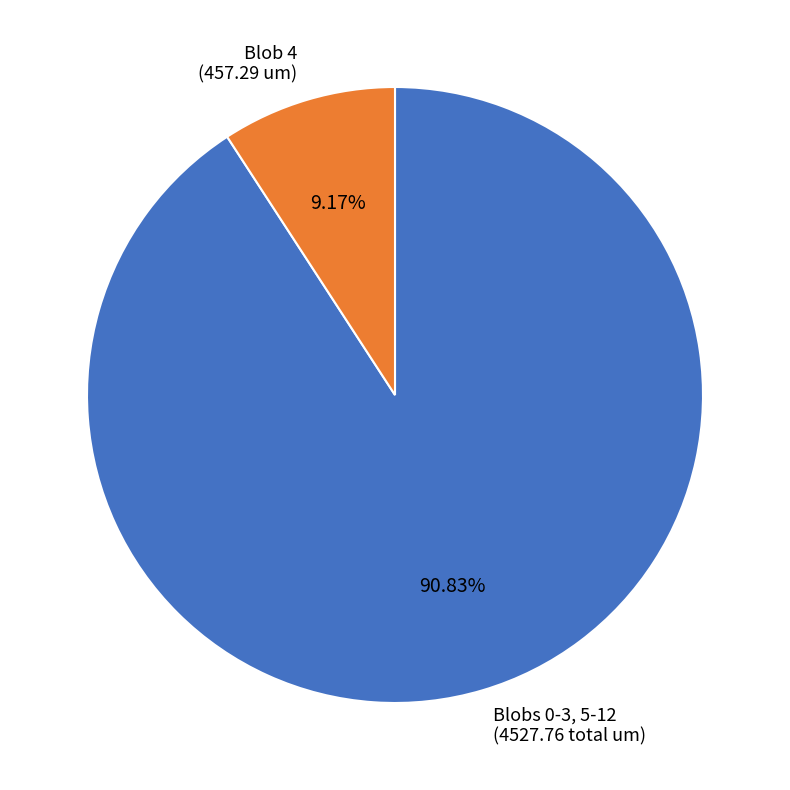

Does Blob 4 (457.29 um) represent more than half of the total?

No